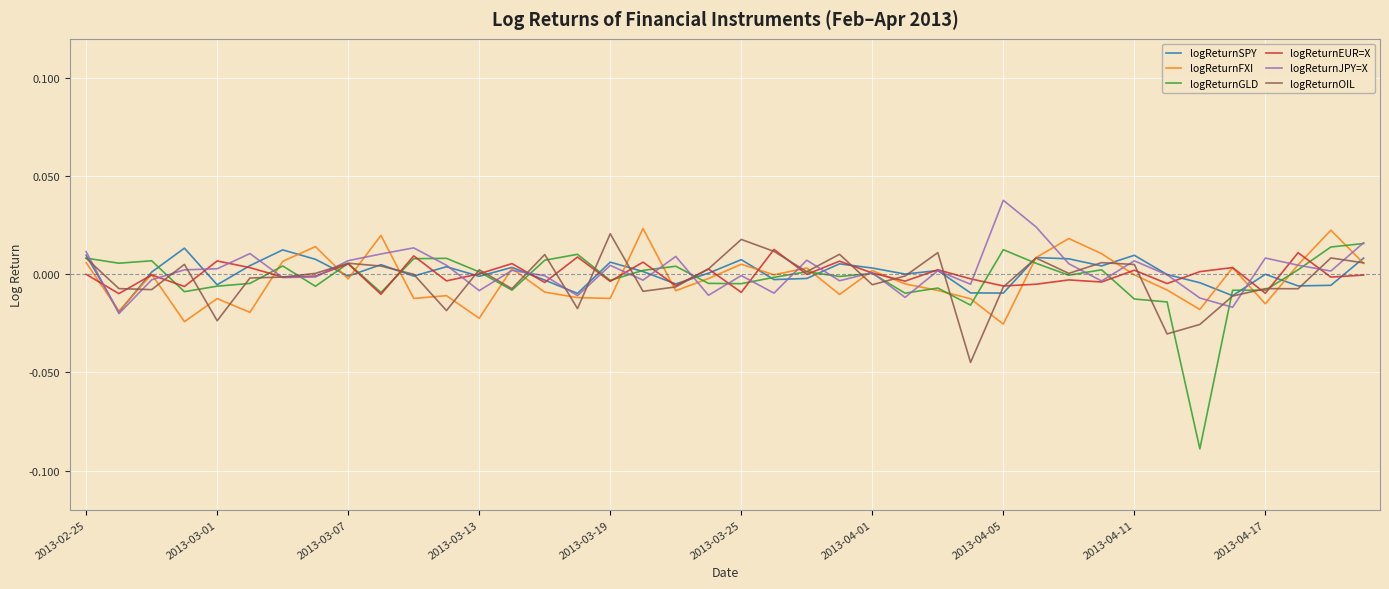

Which series has the largest range (max minus min)?

logReturnGLD